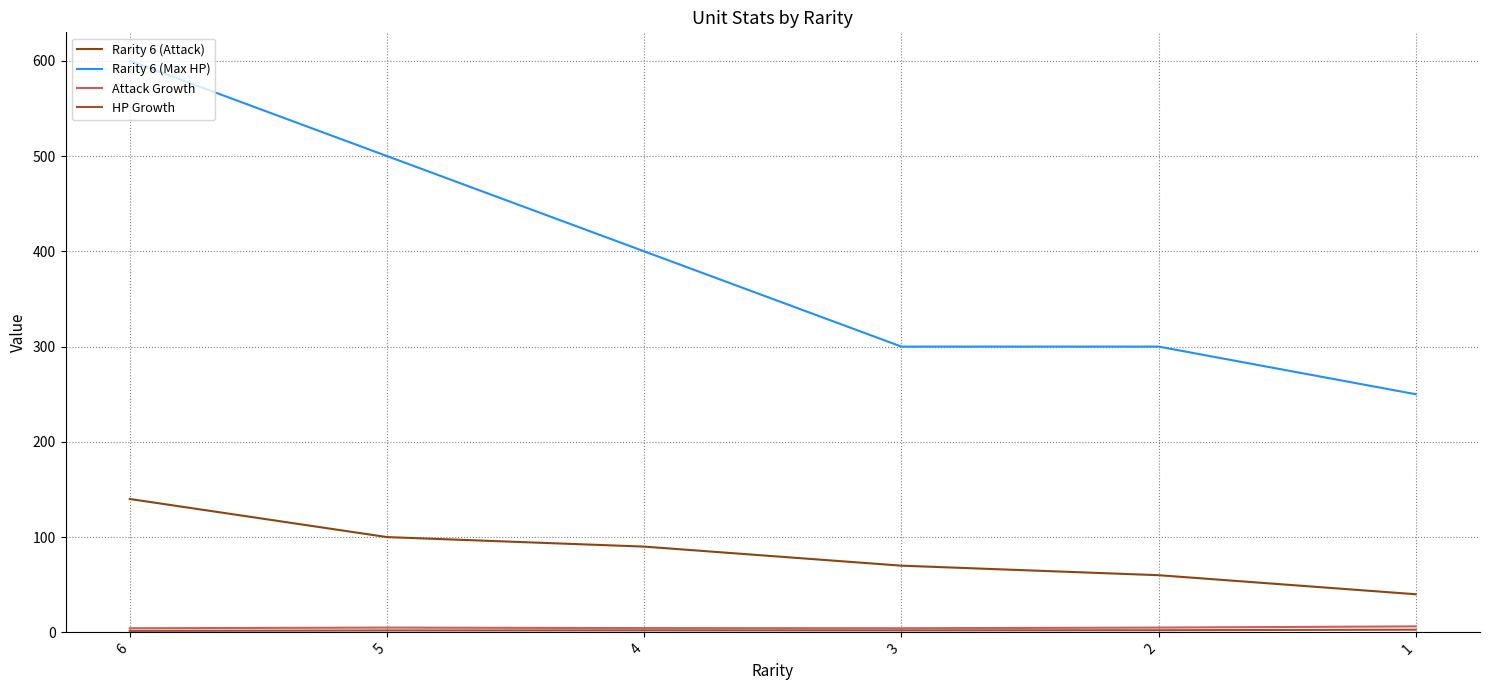

How many lines are shown in the chart?

4